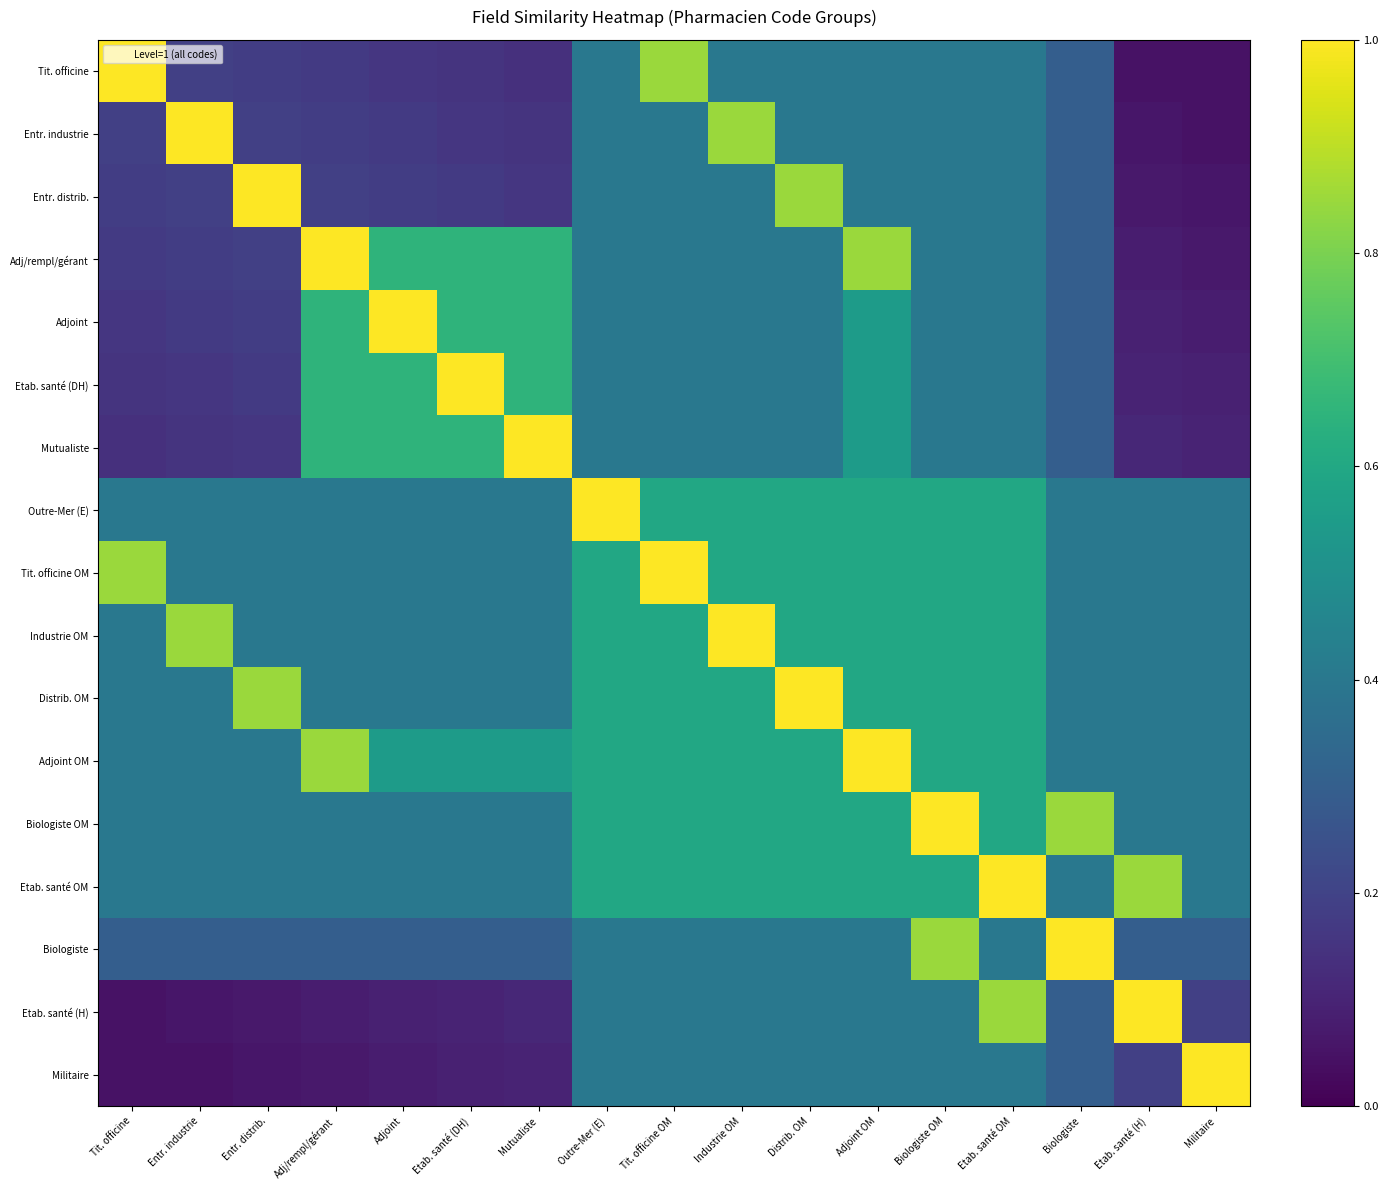

Count the number of categories in the chart.

17